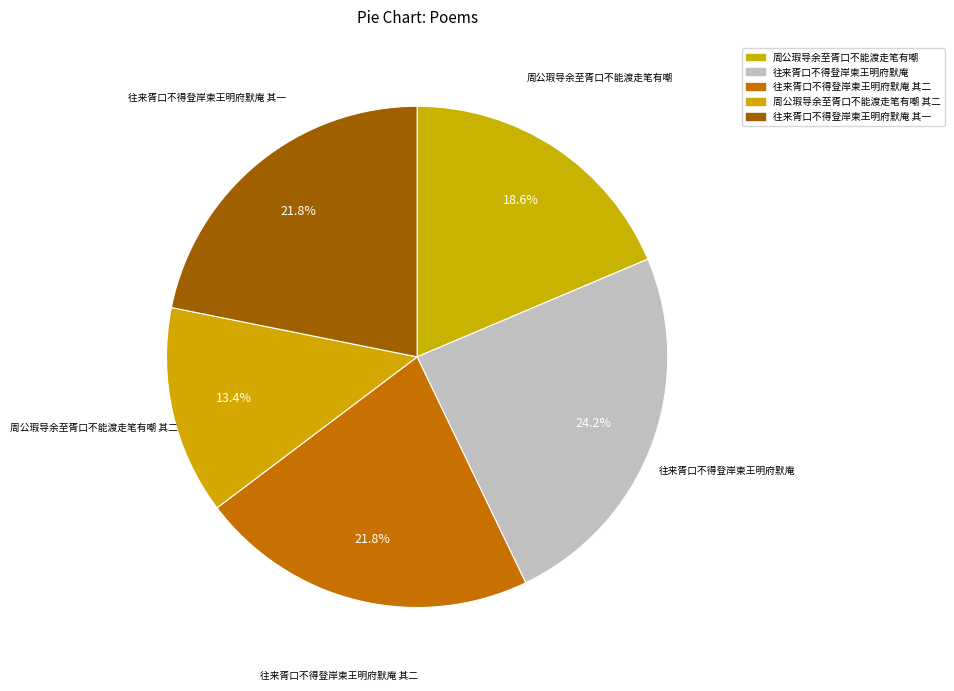

How many slices are in this pie chart?

5